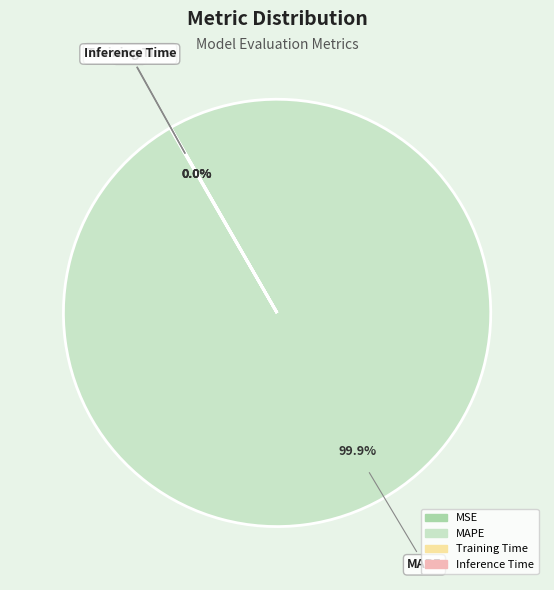

What is the largest slice in the pie chart?

MAPE